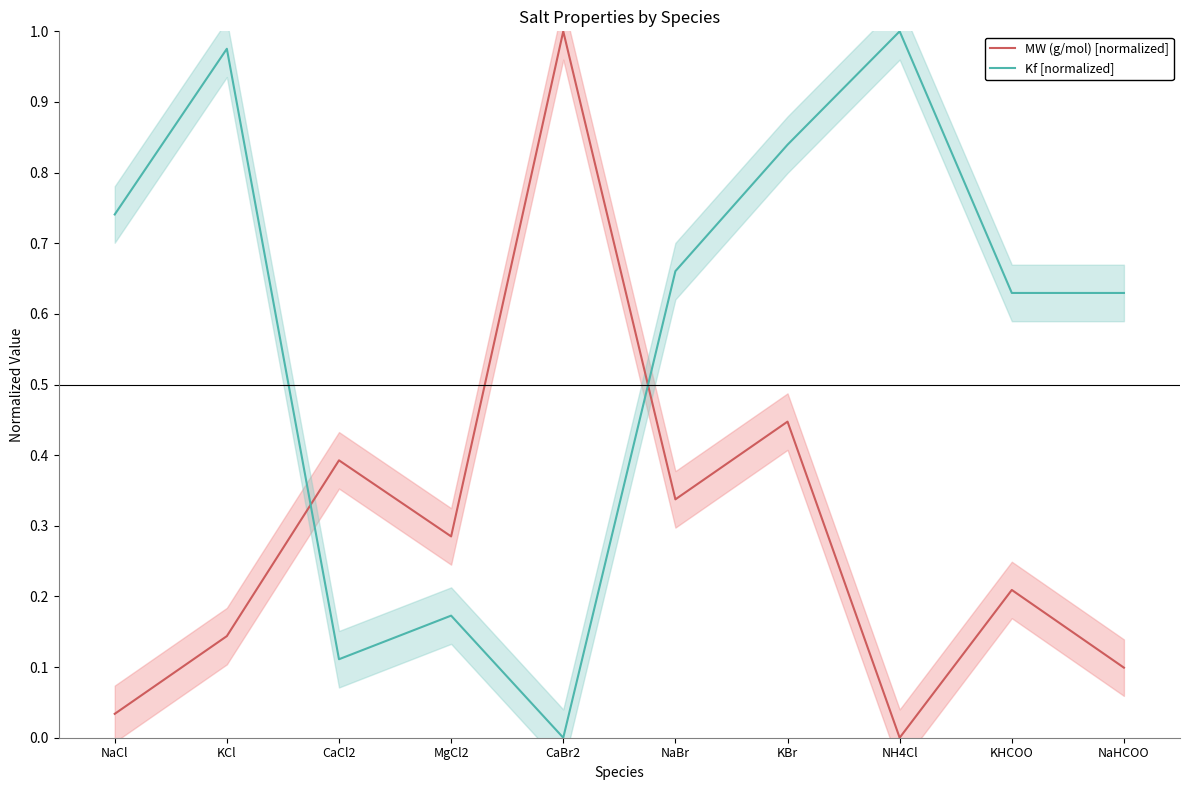

Is it true that Kf [normalized] equals 1.6 at NH4Cl?

False